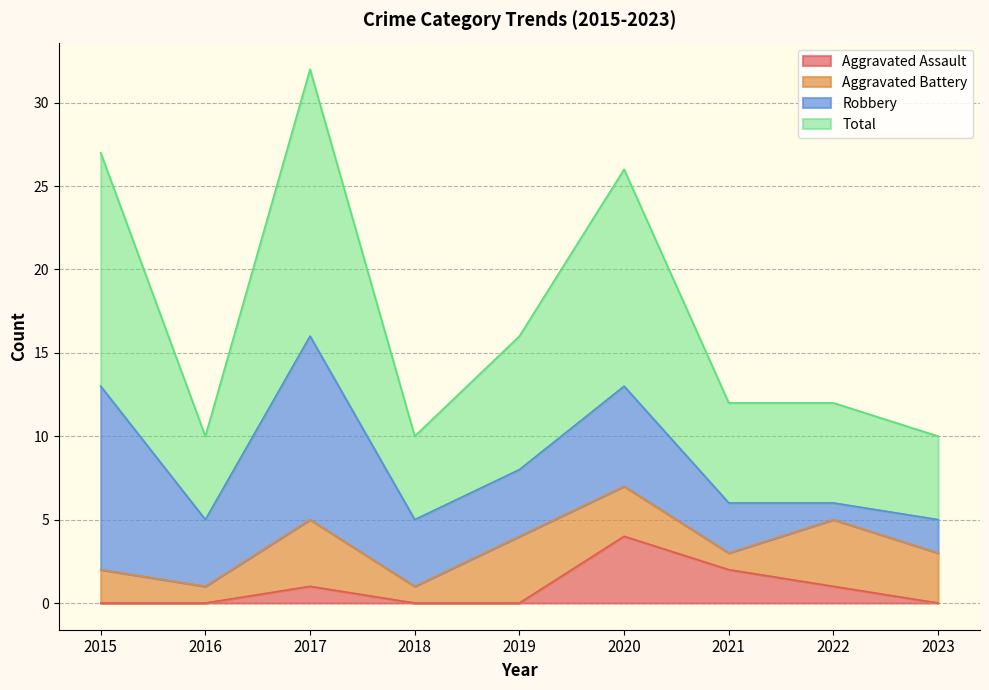

List the labels in order of Aggravated Assault value, smallest first.

2015, 2016, 2018, 2019, 2023, 2017, 2022, 2021, 2020